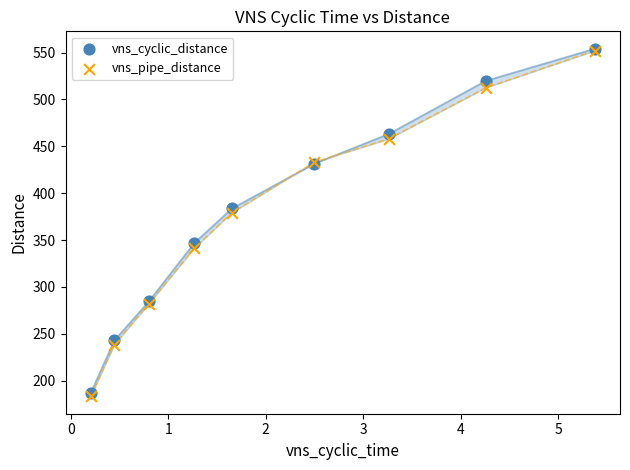

Which series contains the lowest Y value?

vns_pipe_distance